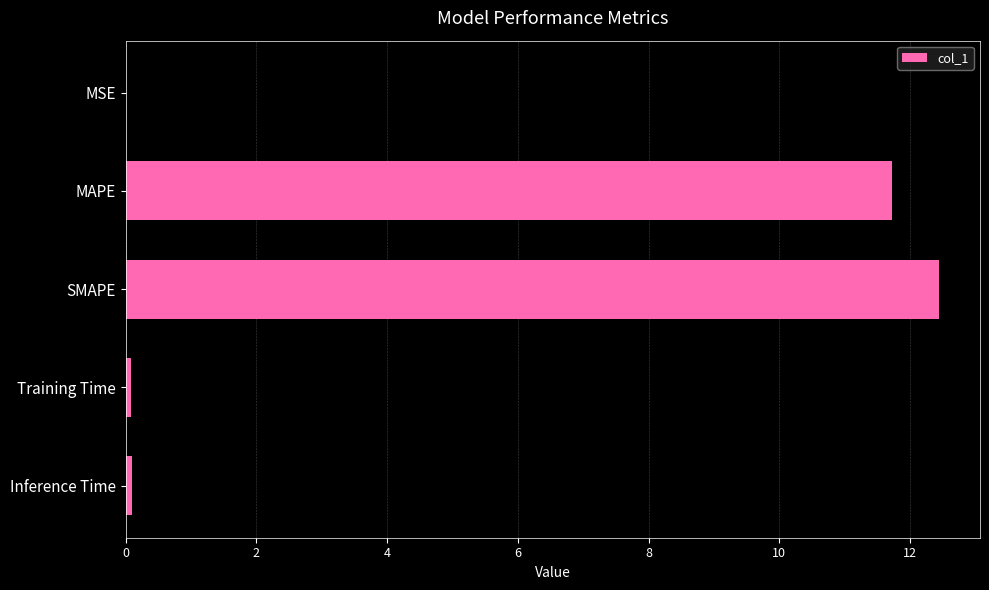

Between Inference Time and MAPE, which is larger?

MAPE